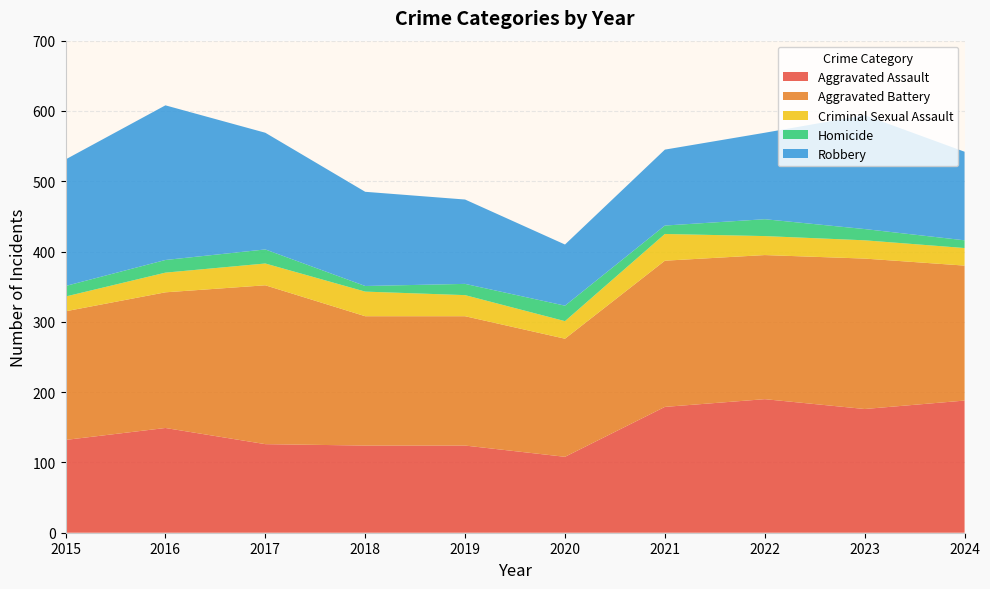

Reading right to left, list all the values displayed in this chart.

Aggravated Assault: 2024=188	2023=176	2022=190	2021=179	2020=108	2019=124	2018=124	2017=126	2016=149	2015=132
Aggravated Battery: 2024=192	2023=214	2022=205	2021=208	2020=168	2019=184	2018=184	2017=226	2016=193	2015=183
Criminal Sexual Assault: 2024=25	2023=26	2022=27	2021=38	2020=25	2019=30	2018=35	2017=31	2016=28	2015=21
Homicide: 2024=11	2023=16	2022=24	2021=12	2020=22	2019=16	2018=8	2017=20	2016=18	2015=15
Robbery: 2024=126	2023=162	2022=123	2021=108	2020=87	2019=120	2018=134	2017=166	2016=220	2015=180